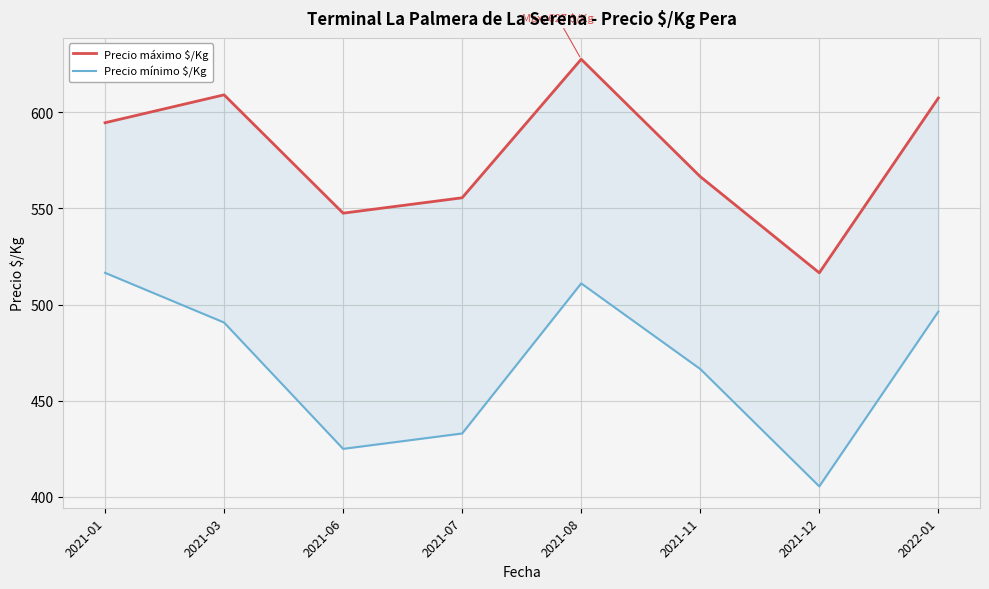

At 2021-03, list the series in order from smallest to largest.

Precio mínimo $/Kg, Precio máximo $/Kg